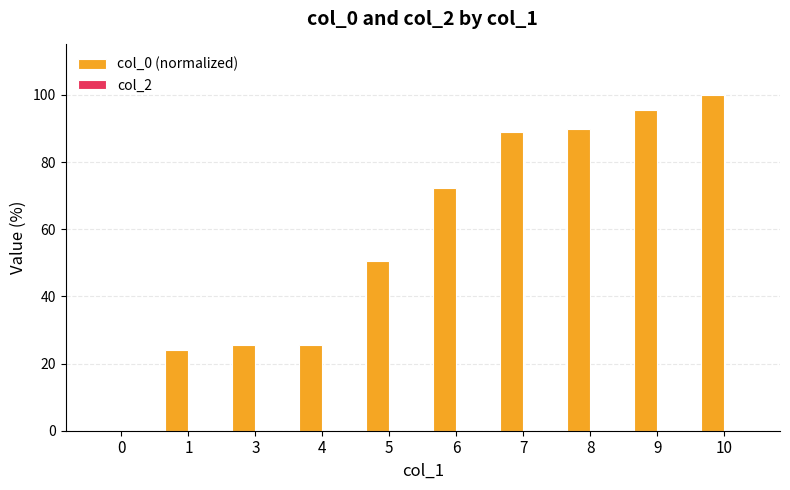

True or false: the data shows 40.9 at 3.

False